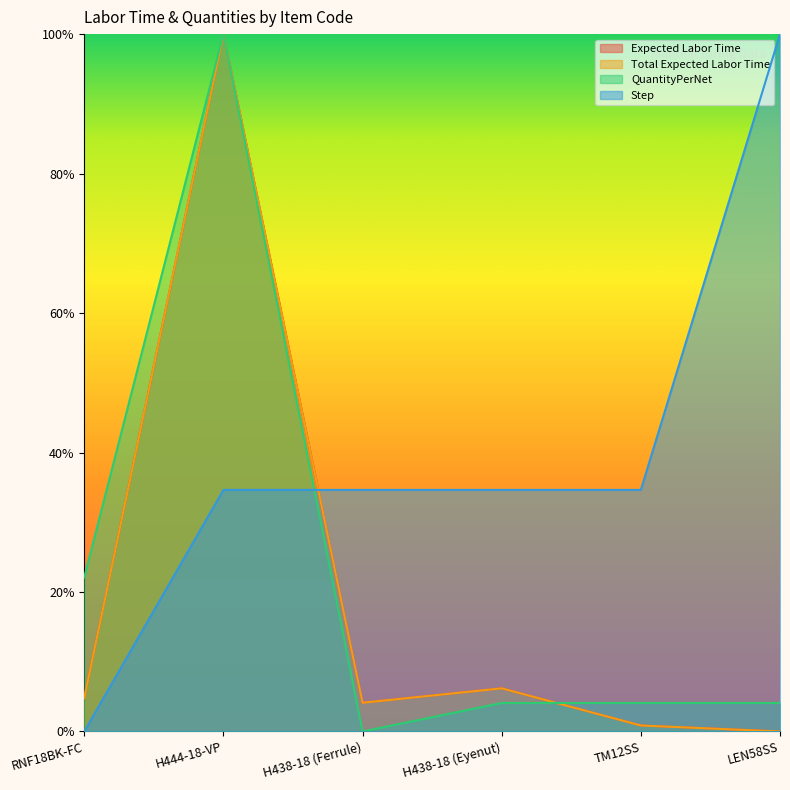

In QuantityPerNet, how many points are higher than both neighbors (excluding endpoints)?

1